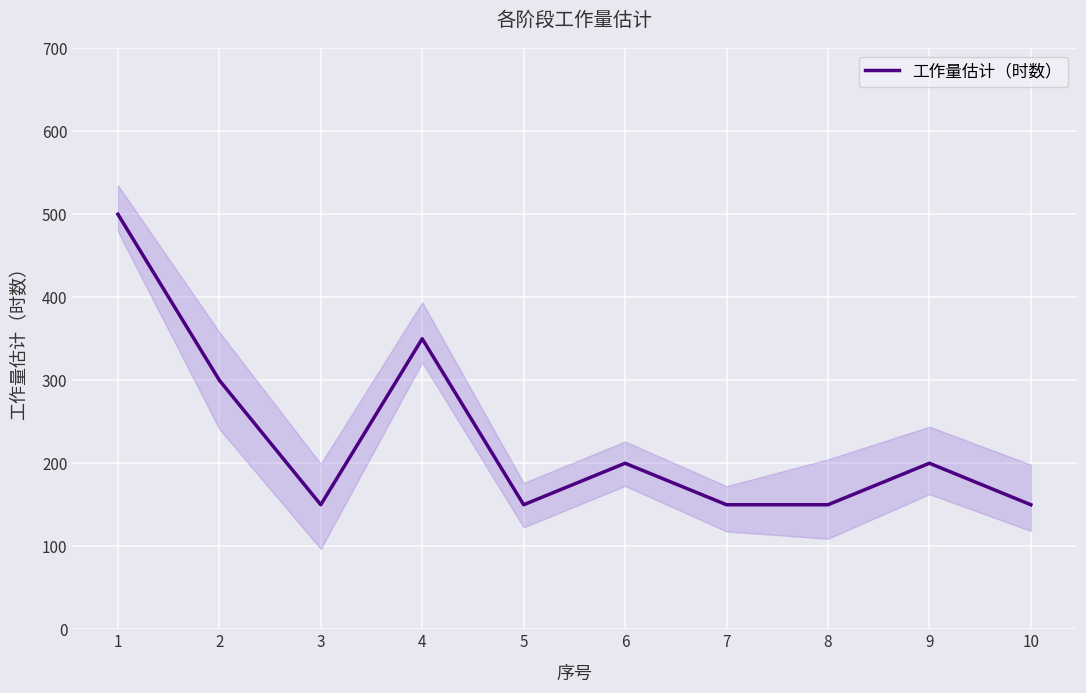

Approximately how many times larger is the value at 9 compared to 8?

1.3